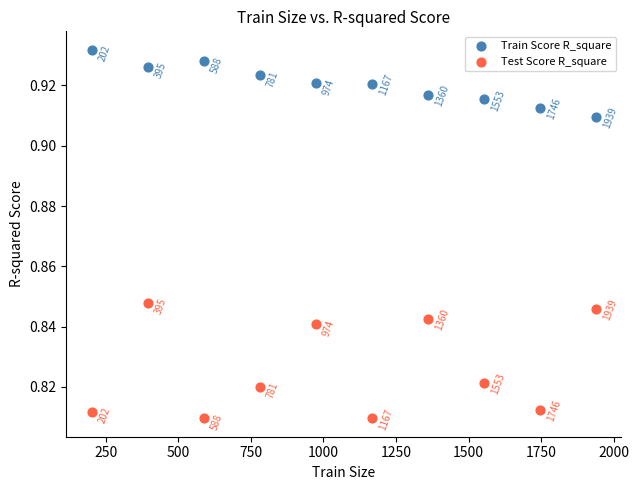

What are all the series names shown in the legend?

Train Score R_square, Test Score R_square